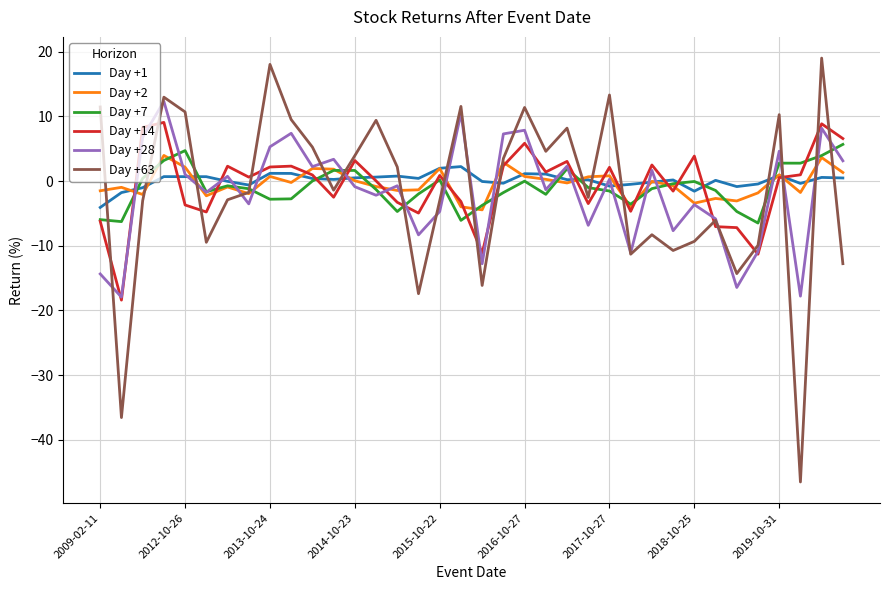

What is the smallest value displayed?

-46.5